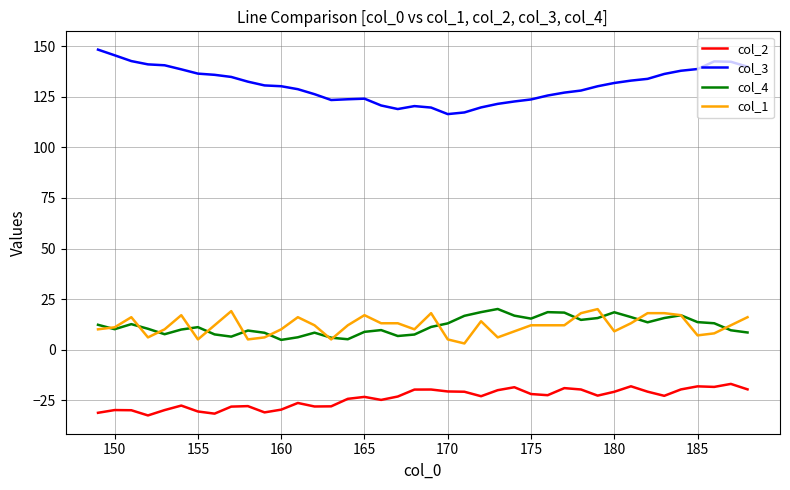

Does the chart display data point markers on the line(s)?

No